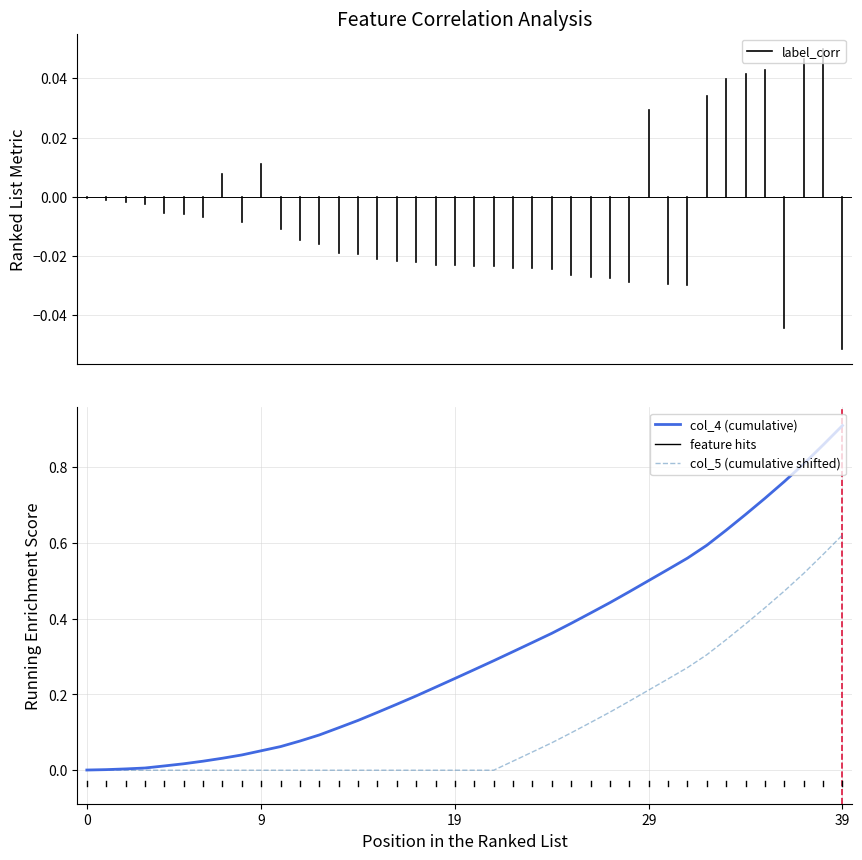

Which series has the largest total across all categories?

col_4